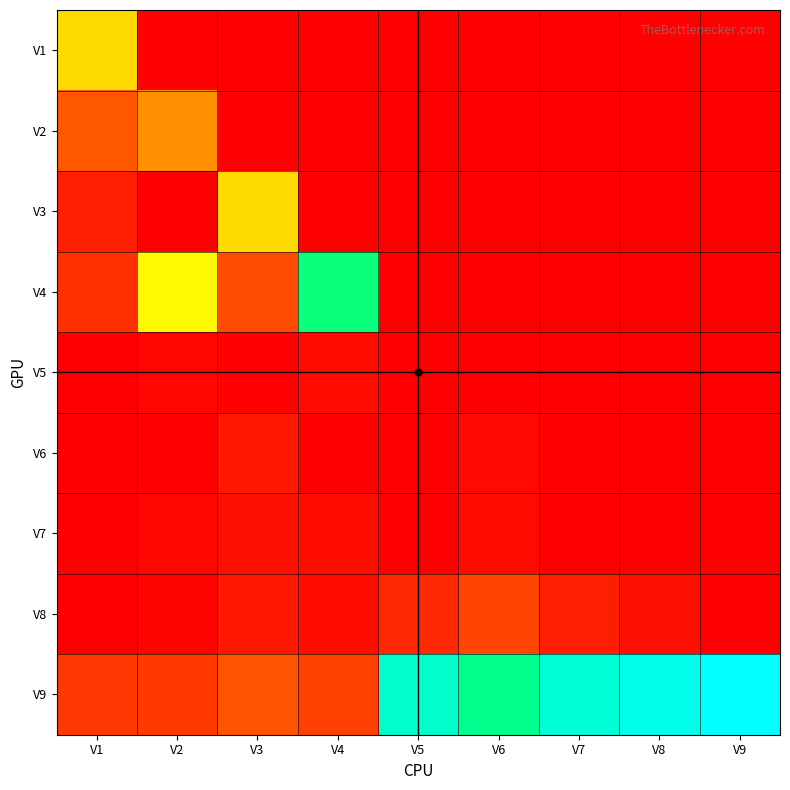

What is the difference between the highest and lowest values at V6?

0.8